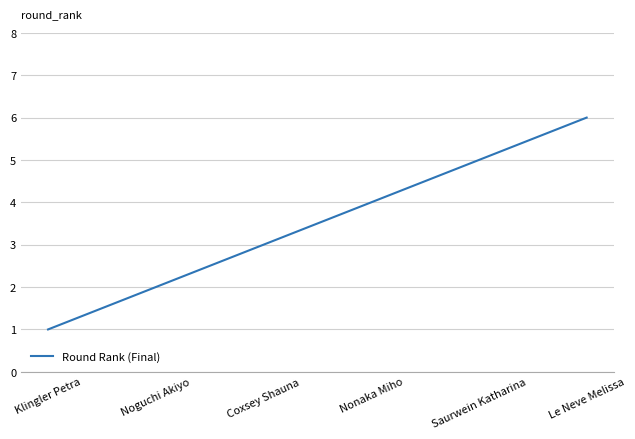

How many lines are shown in the chart?

1